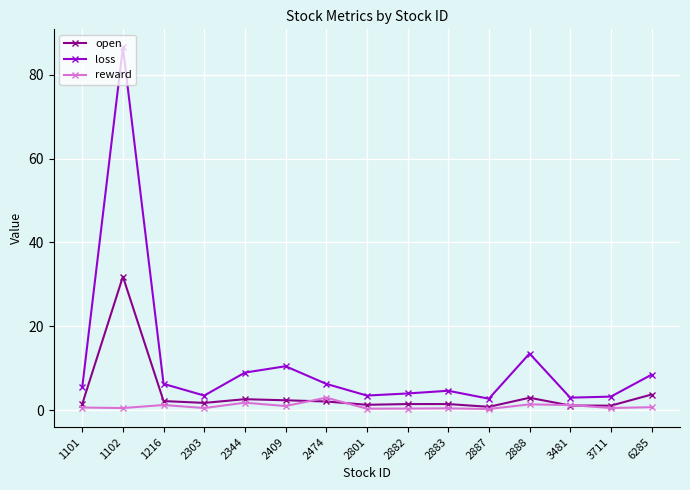

What is the value of the reward point at the 11th from the left?

0.3